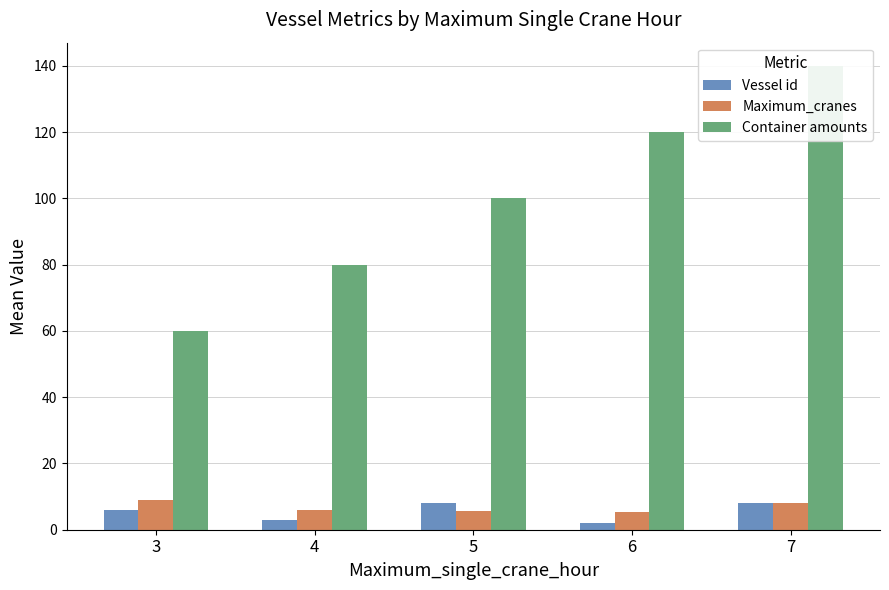

What are all the series names shown in the legend?

Vessel id, Maximum_cranes, Container amounts